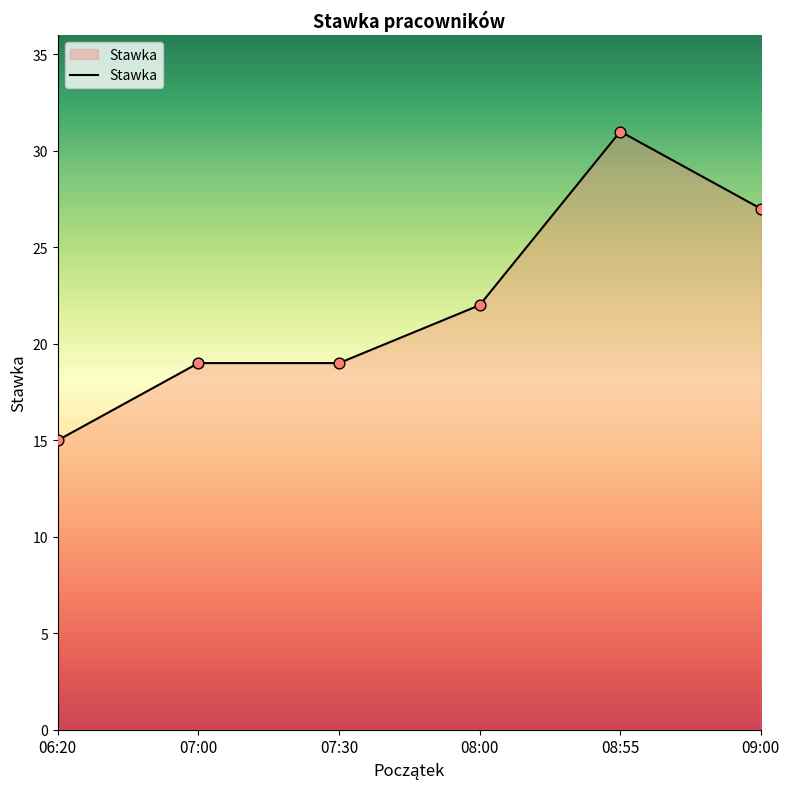

What is the change in value from 08:00 to 08:55?

+9